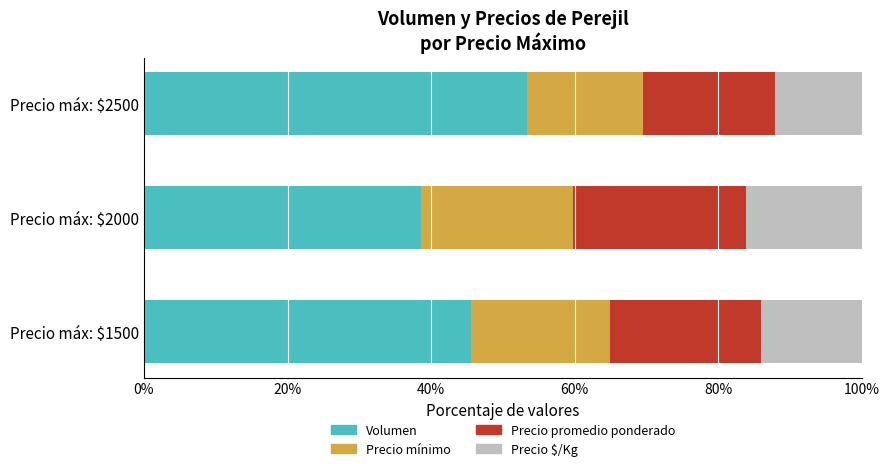

What is the total value across all series at Precio máx: $2500?

100.0